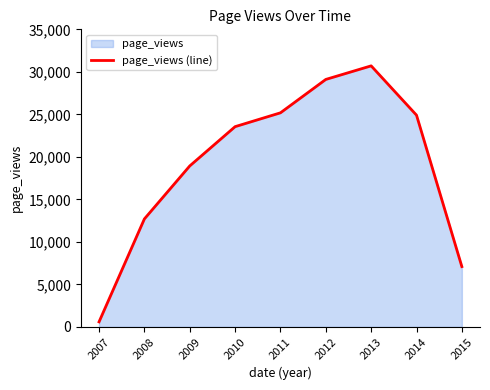

List the labels in order of value, largest first.

2013, 2012, 2011, 2014, 2010, 2009, 2008, 2015, 2007